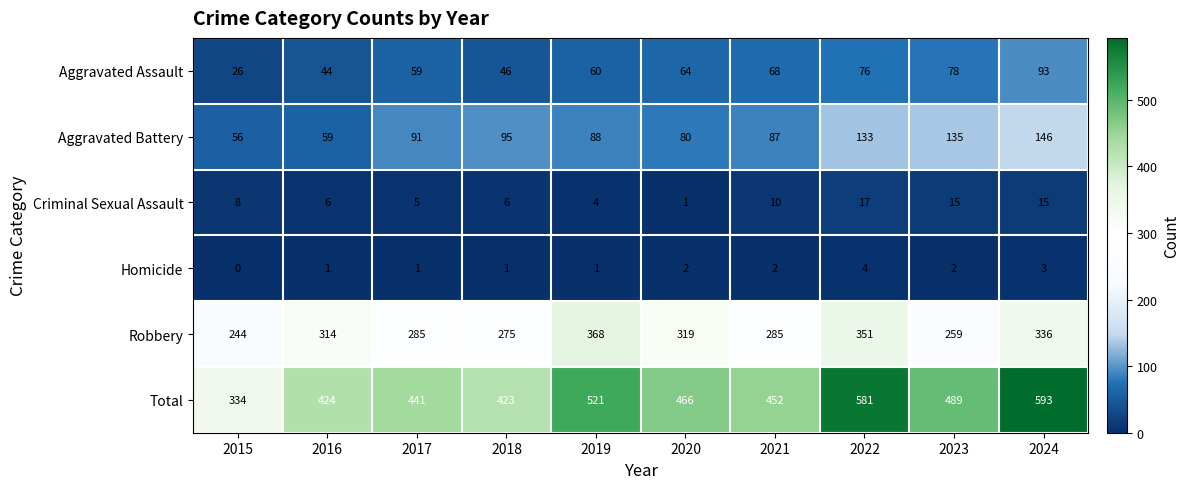

Which series has the largest total across all categories?

Total